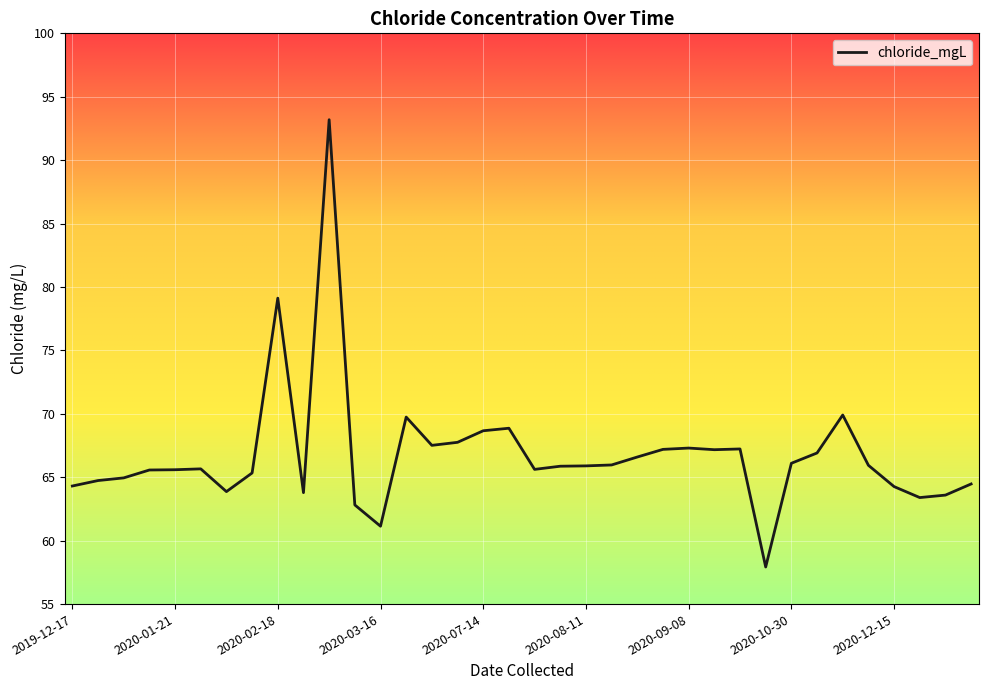

What is the difference between the maximum and minimum values?

35.3